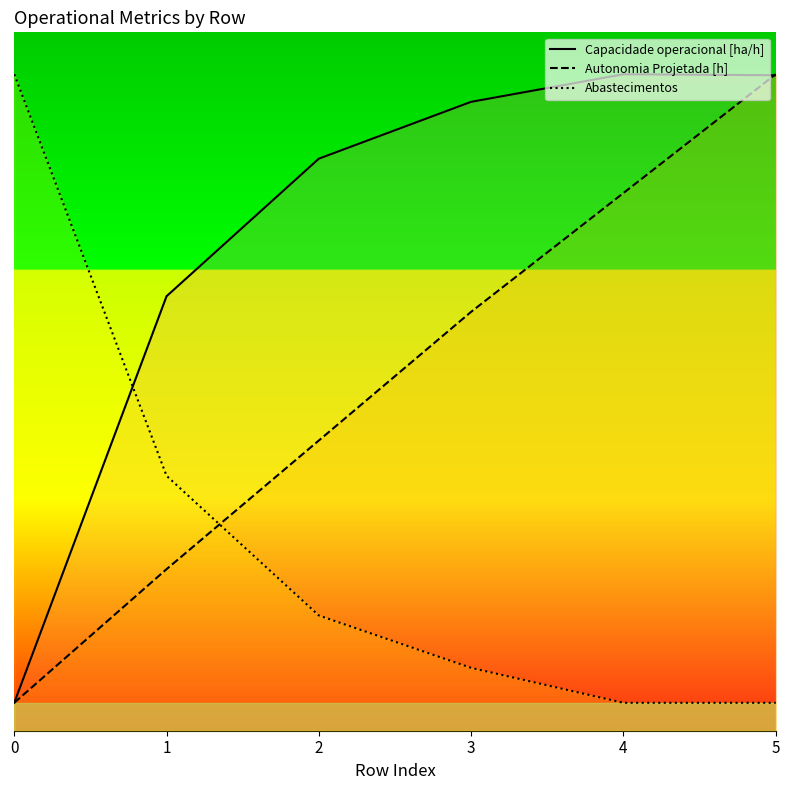

The value of Abastecimentos at 1 is 26.6. True or false?

False